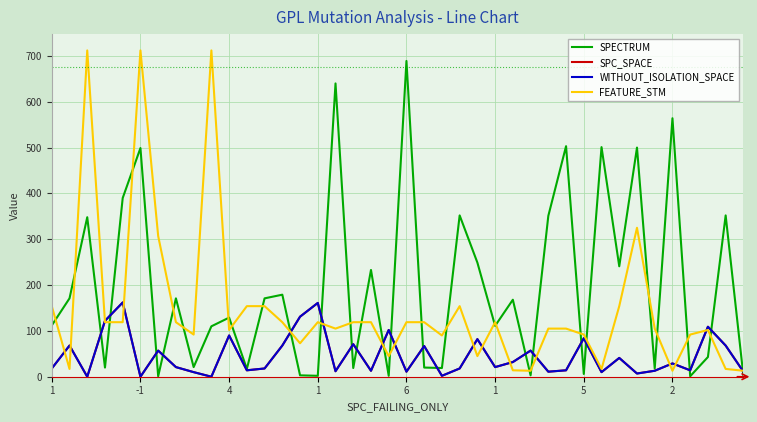

Does the chart have visible grid lines?

Yes